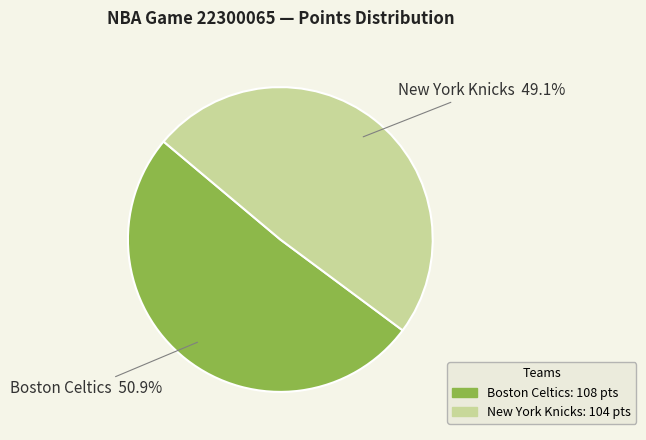

How many segments does this pie chart have?

2